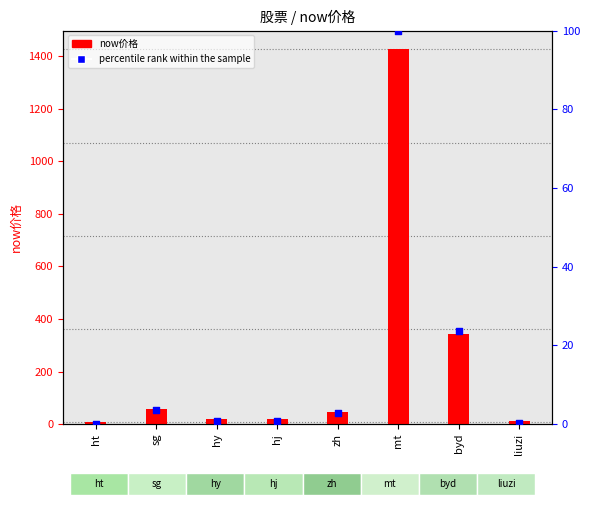

What is the total value across all series at liuzi?

11.9